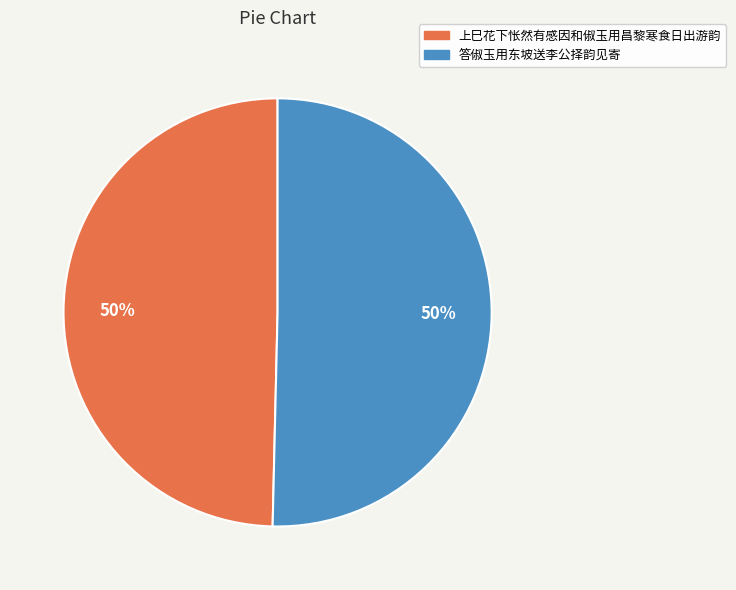

Count the number of slices in the pie.

2